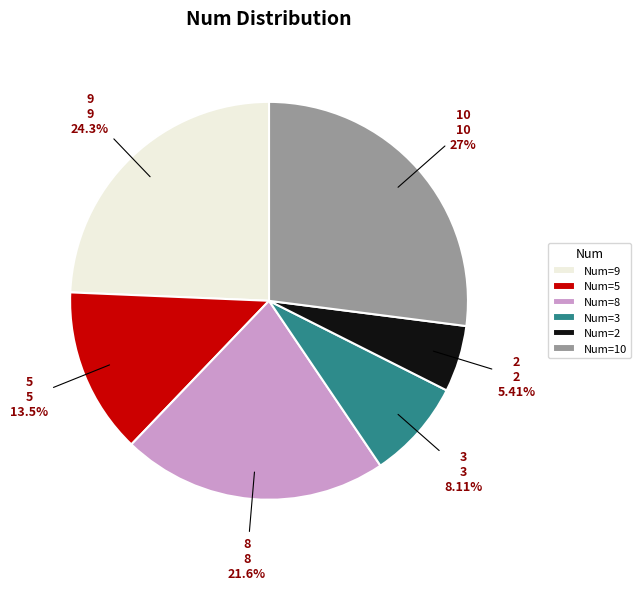

Which slice is the smallest?

Num=2